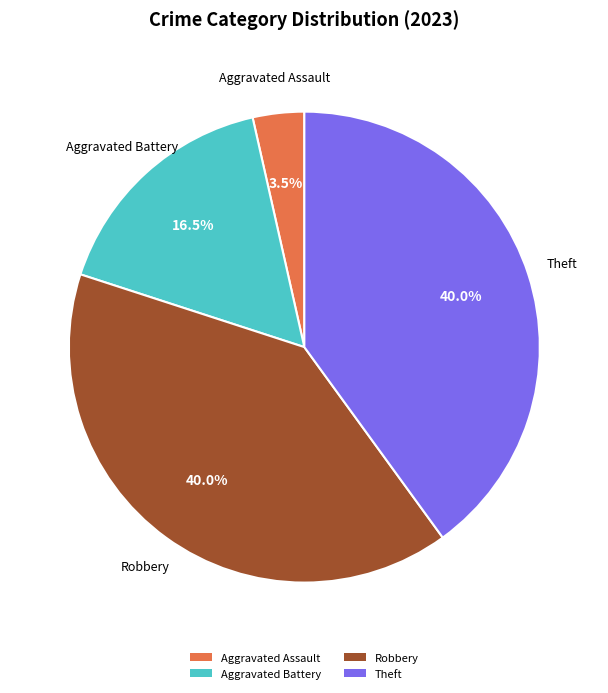

To the nearest percent, what is the difference between the largest and smallest slice percentages?

36%